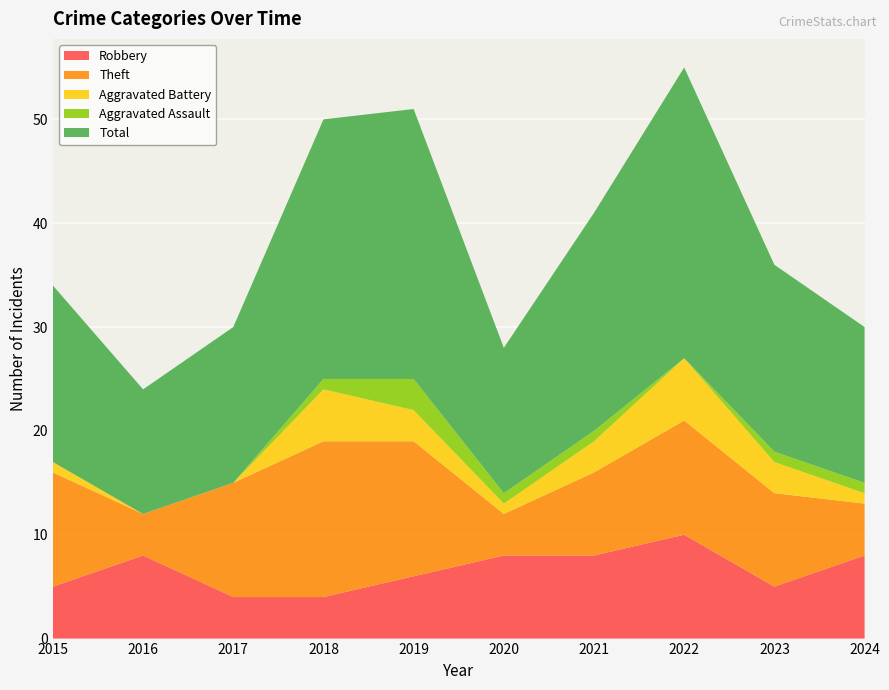

Reading left to right, extract all data points from this chart.

Robbery: 5	8	4	4	6	8	8	10	5	8
Theft: 11	4	11	15	13	4	8	11	9	5
Aggravated Battery: 1	0	0	5	3	1	3	6	3	1
Aggravated Assault: 0	0	0	1	3	1	1	0	1	1
Total: 17	12	15	25	26	14	21	28	18	15